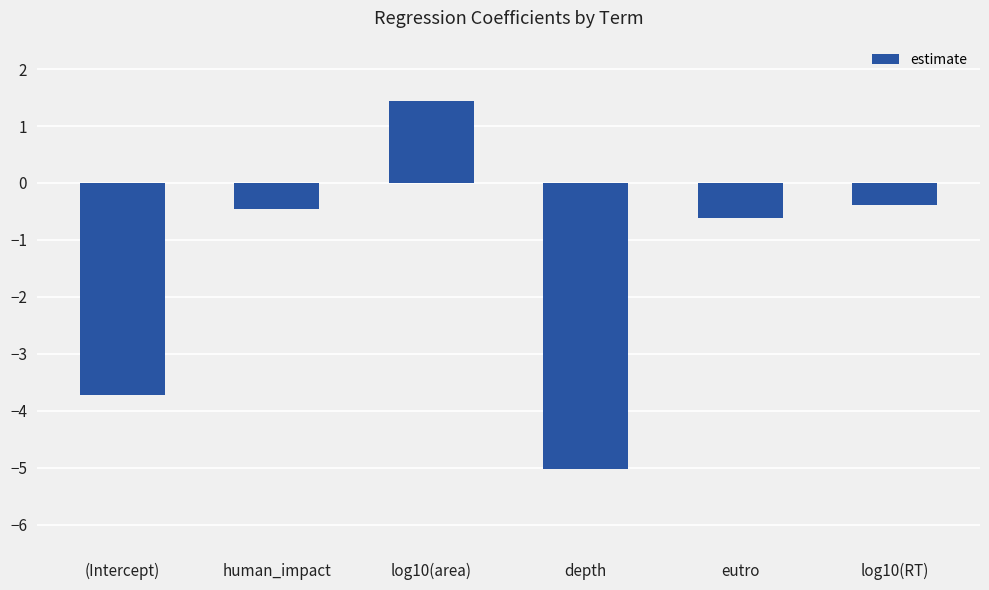

At which category does the chart reach its peak across all series?

log10(area)